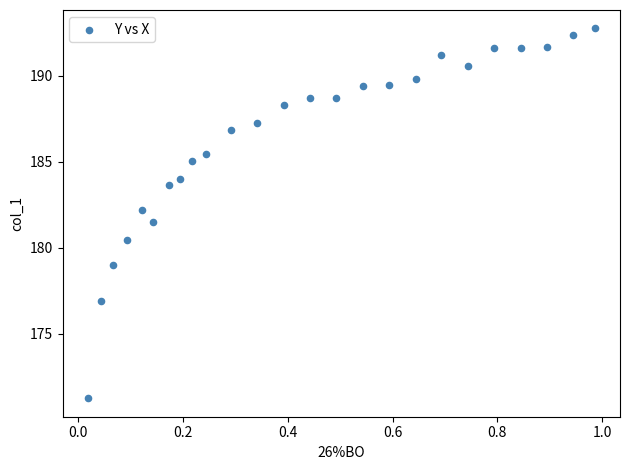

What is the range of X values (max minus min)?

1.0